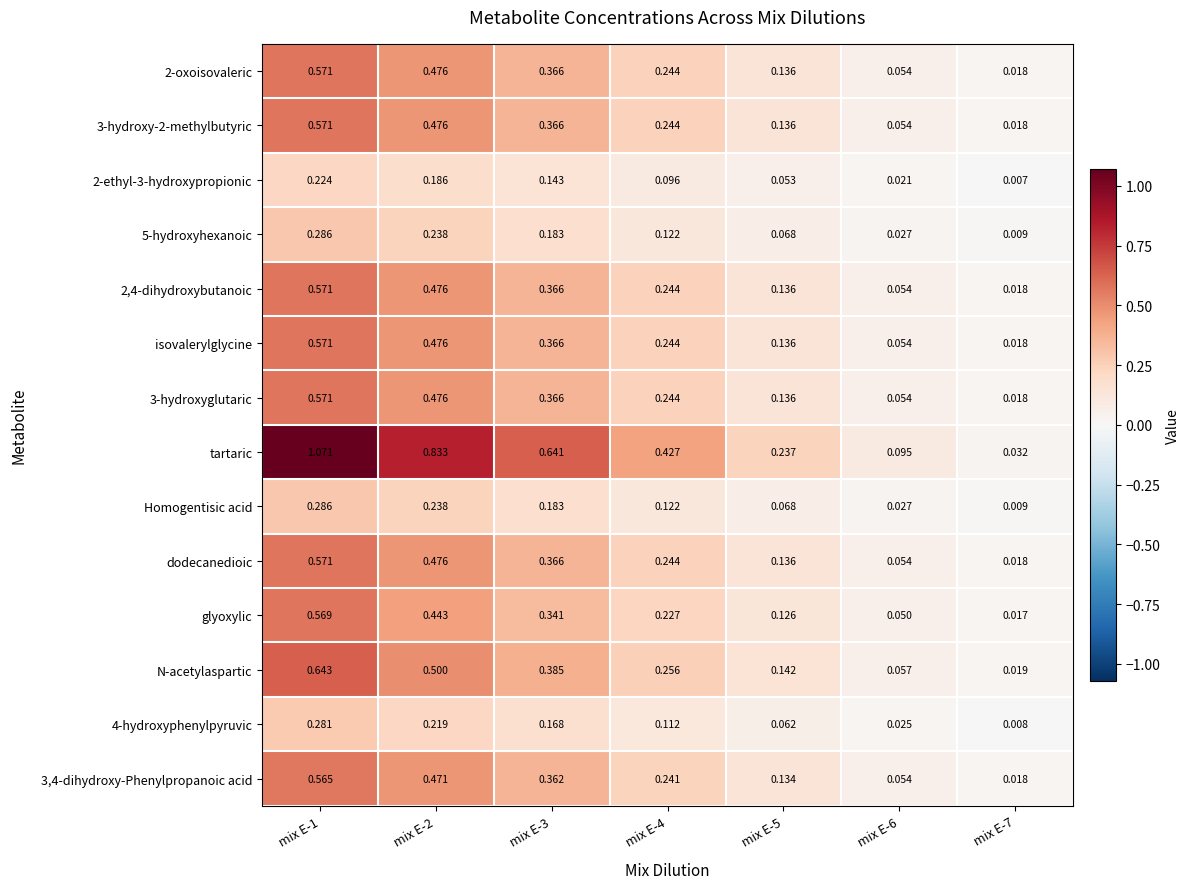

Is the value of glyoxylic at mix E-6 greater than the value of 2,4-dihydroxybutanoic at mix E-6?

No